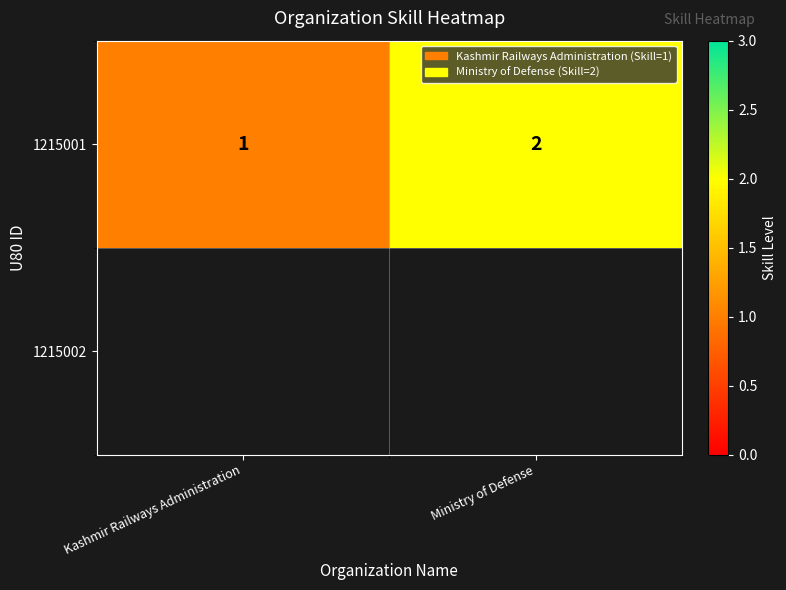

Rank the categories by value from highest to lowest.

Ministry of Defense, Kashmir Railways Administration